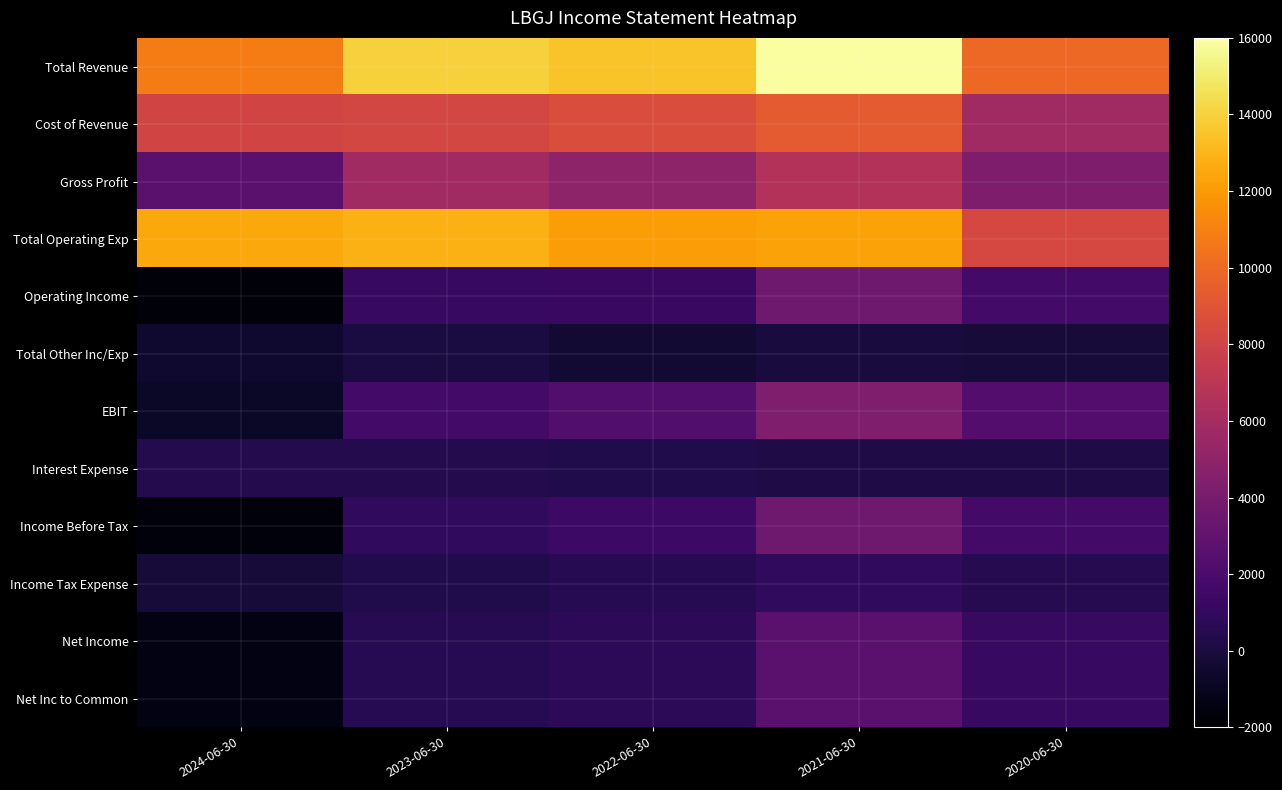

What is the total value across all series at 2021-06-30?

62000